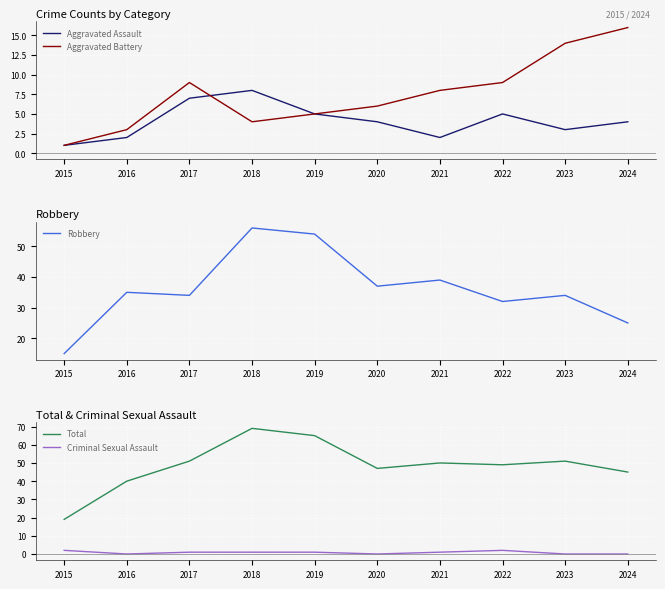

How many interior local peaks does the Robbery series have?

4